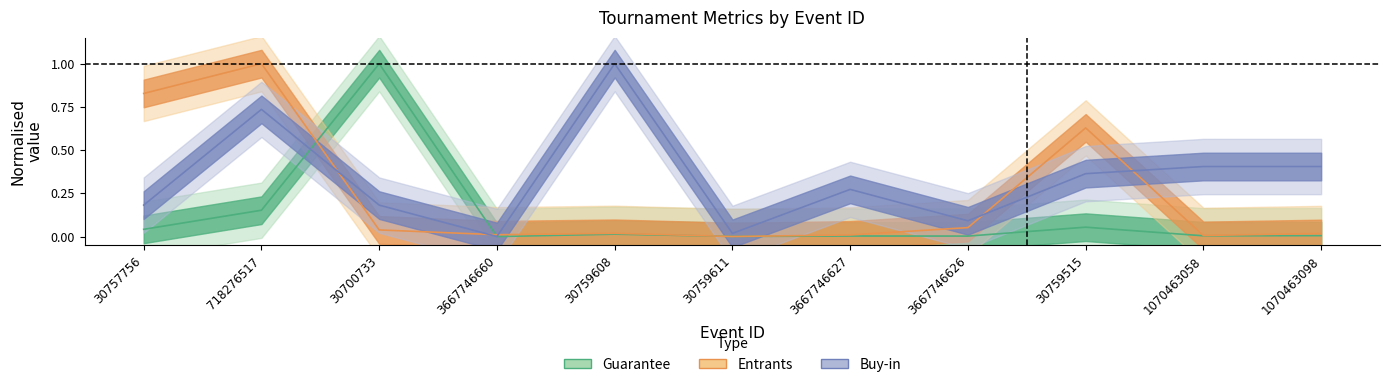

Which category has the lowest value in the Guarantee series?

3667746660